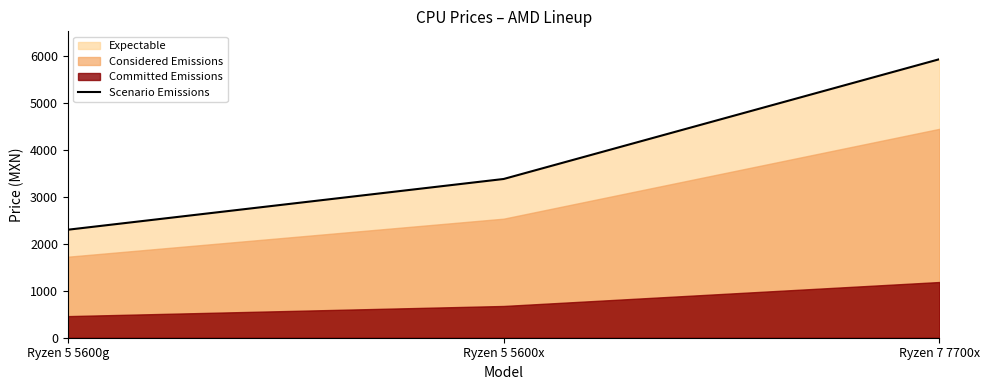

What value does the data have at Ryzen 5 5600x, to the nearest 100?

3400